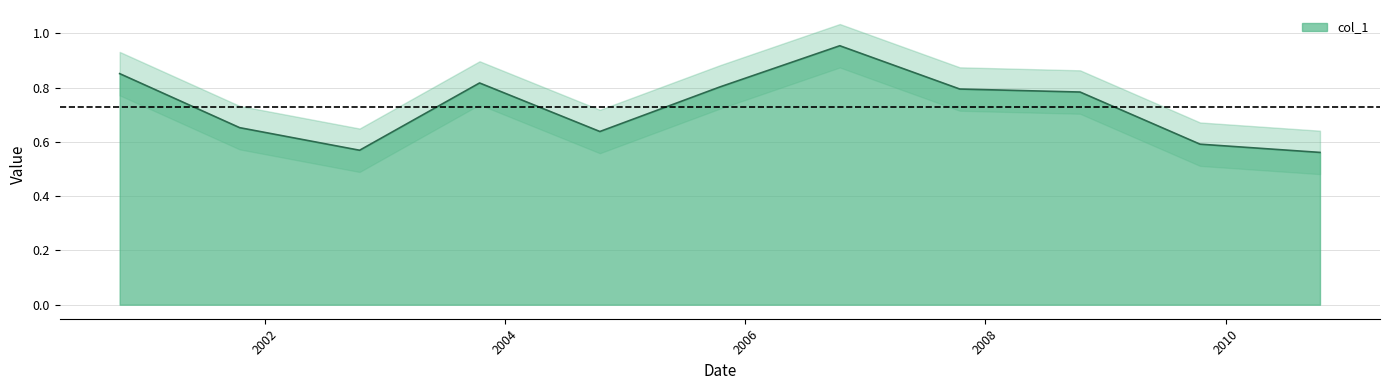

What value does the data have at 2000-10-15?

0.9